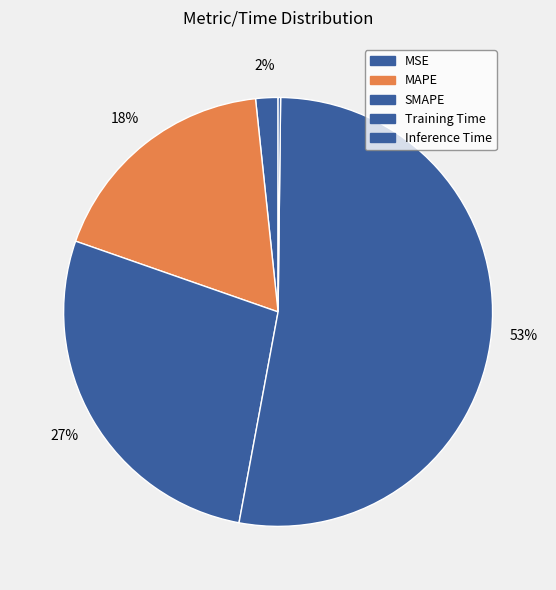

What is the change in value from MAPE to Inference Time?

-0.7